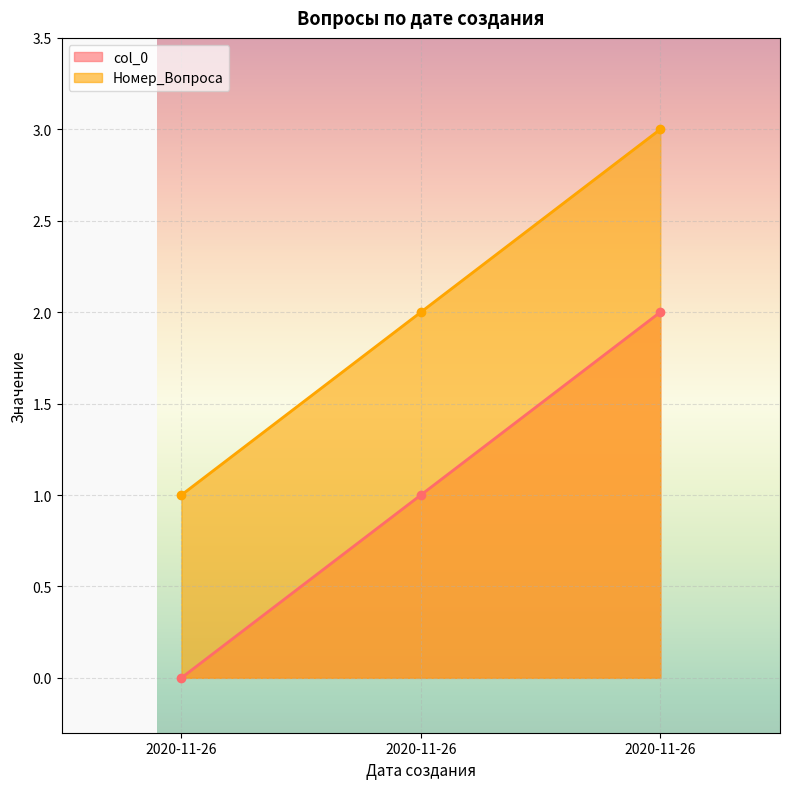

What is the difference between the col_0 values at 2020-11-26 and 2020-11-26?

1